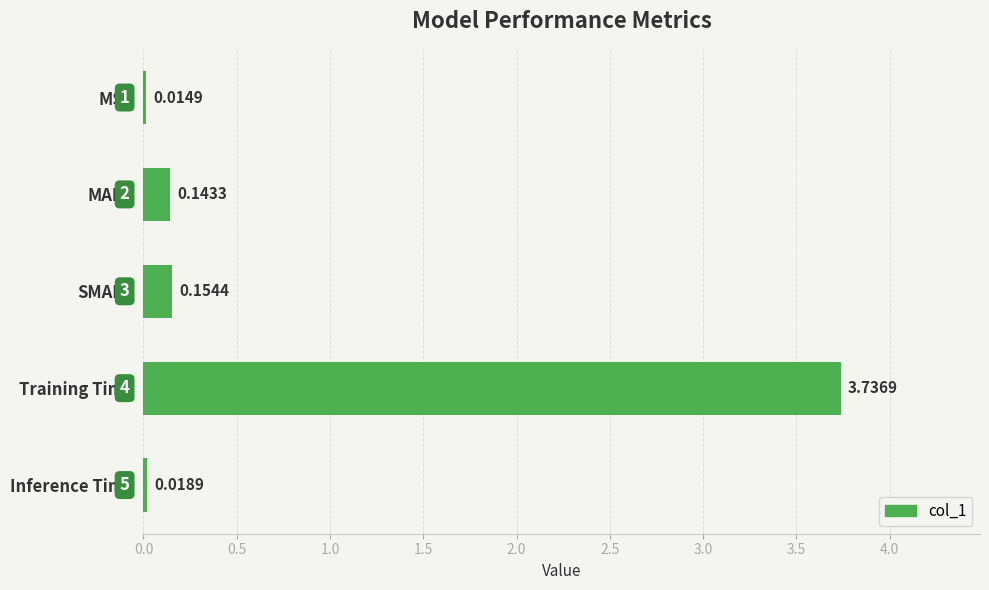

What is the label of the 3rd bar from the top?

SMAPE